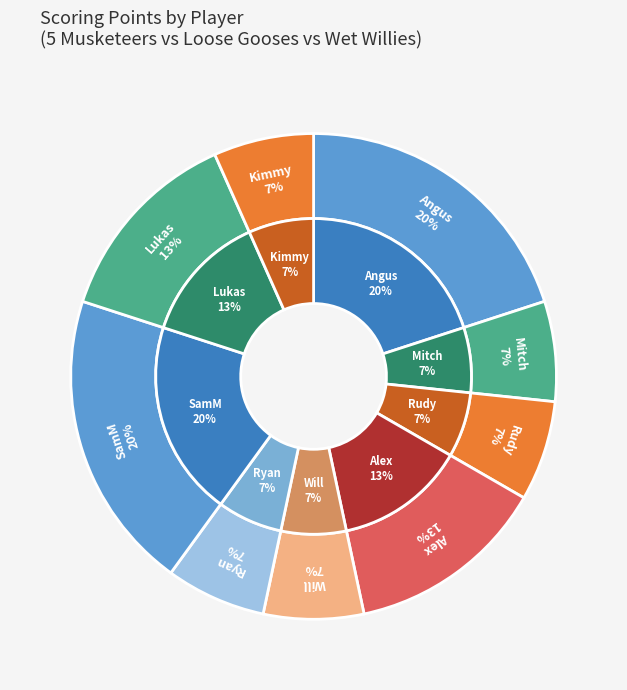

True or false: Angus accounts for 20% of the total.

True